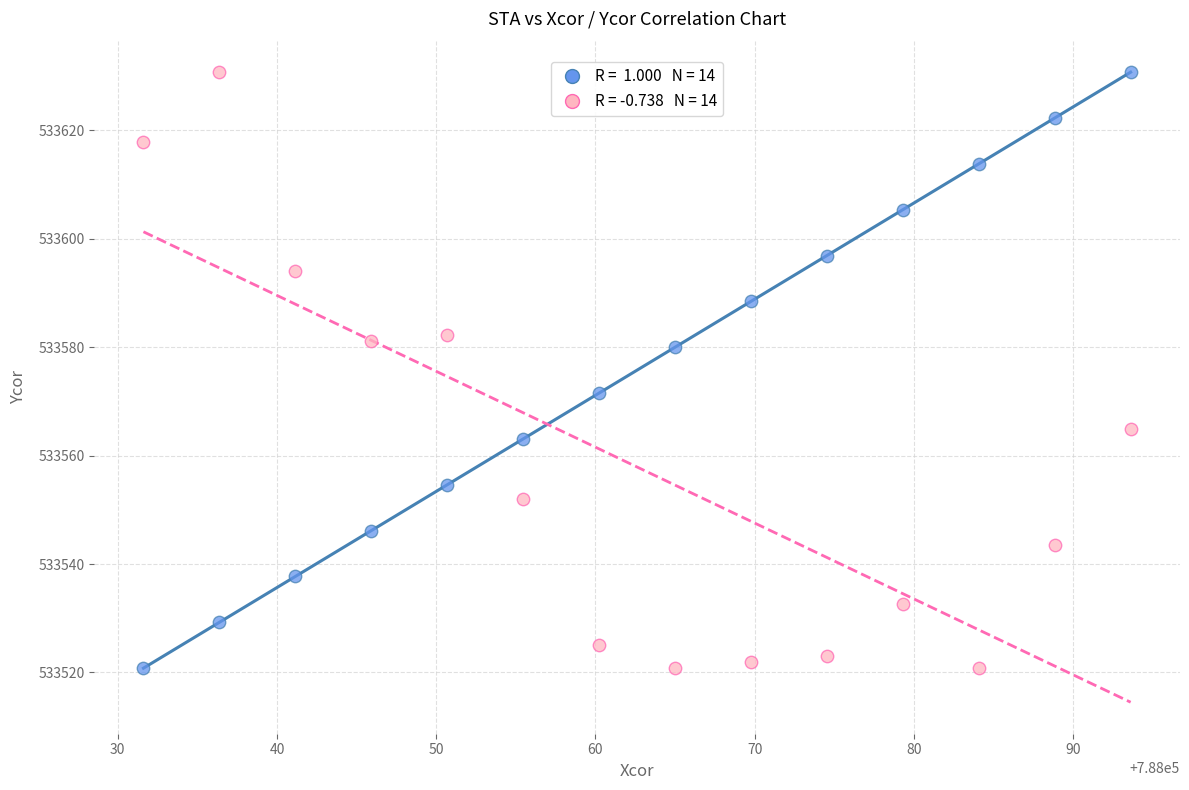

Across all data points, what is the range of Y values (max minus min)?

110.0